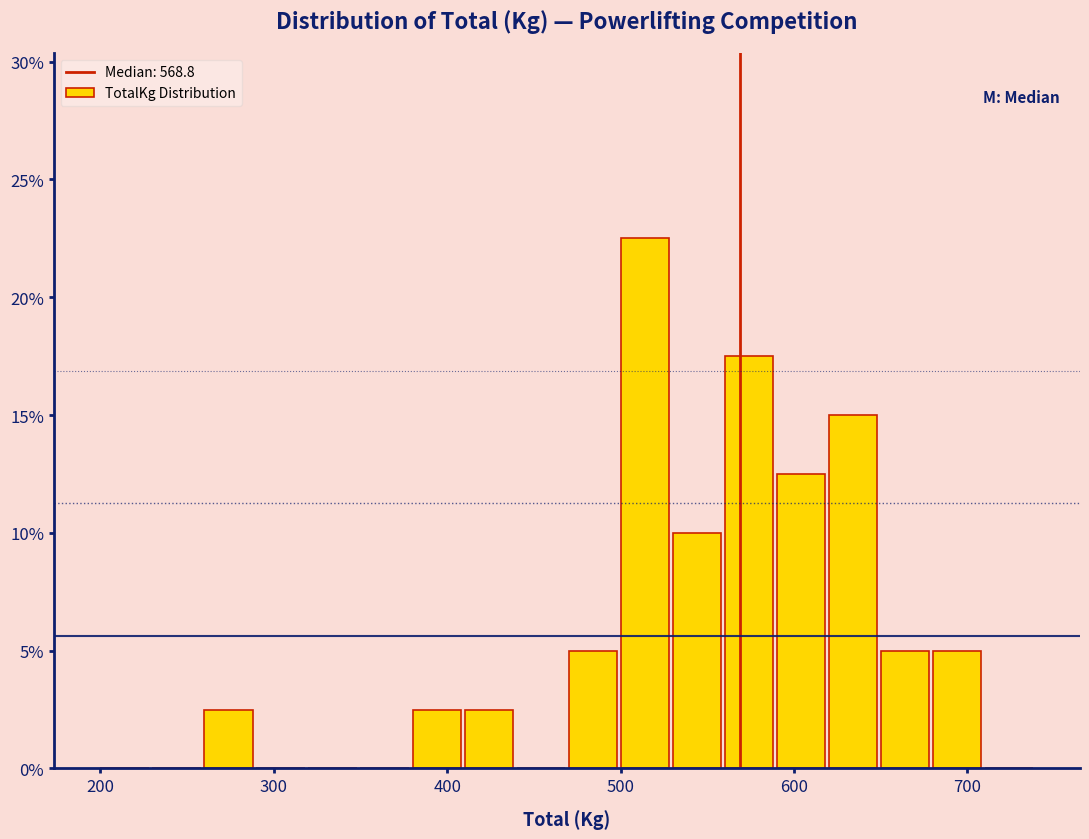

Around what value on the x-axis is the tallest bar? Give the approximate position of its centre, as read against the axis.

510